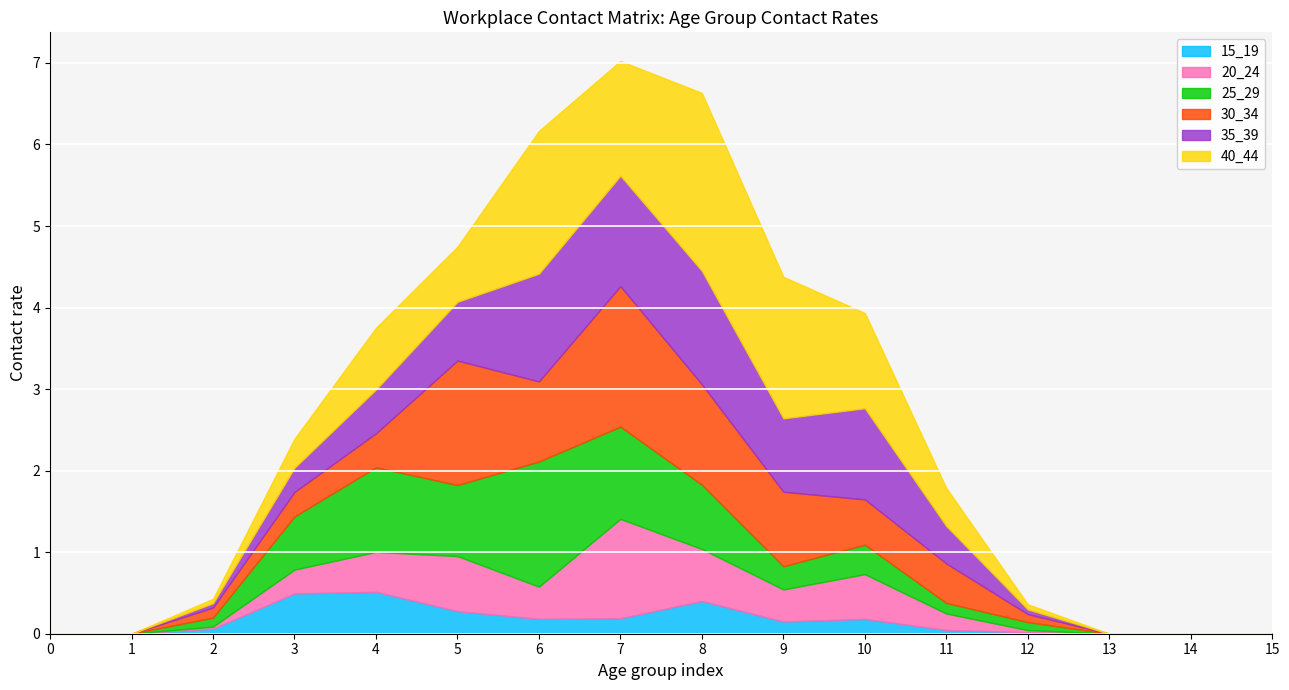

What is the difference between the maximum and second lowest values in the 25_29 series?

1.5